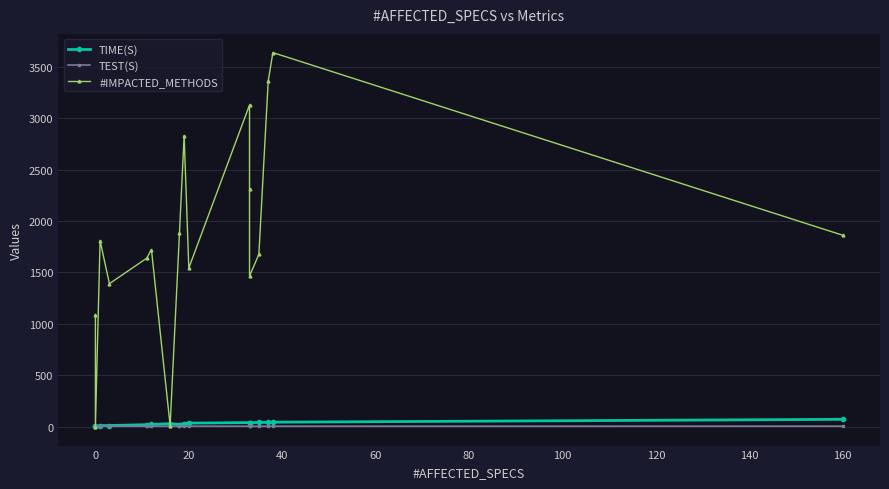

How many times do #IMPACTED_METHODS and TIME(S) cross each other?

4